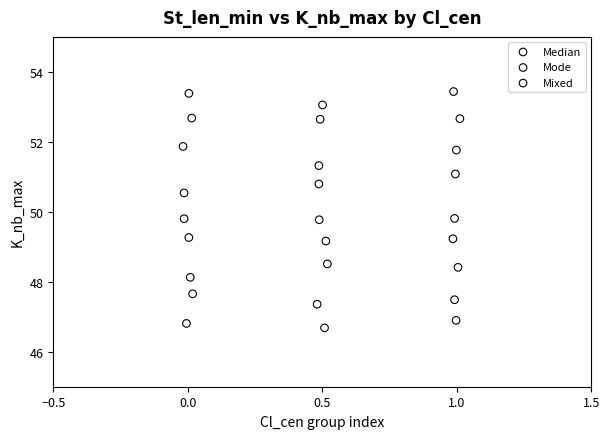

Which series has the largest Y range (max minus min)?

Median